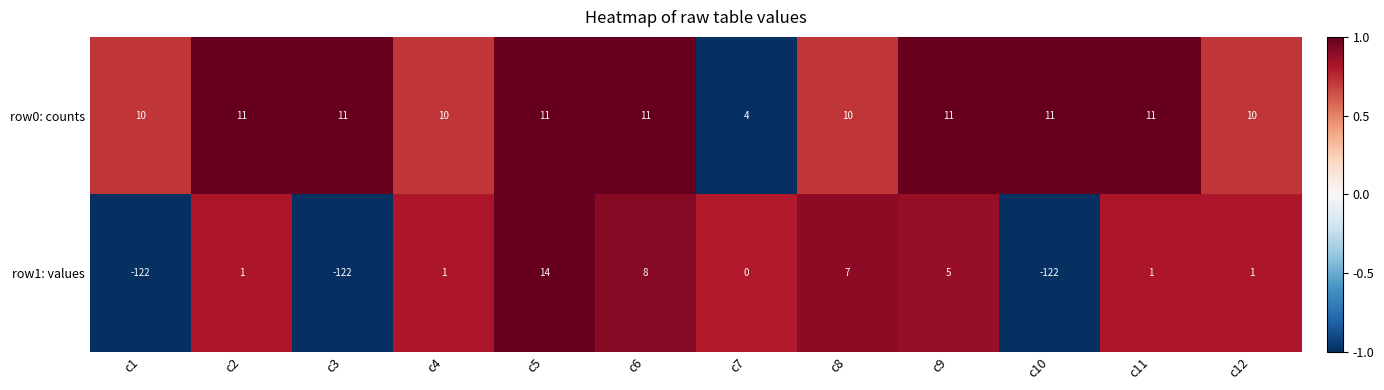

What is the minimum value shown in the chart?

-122